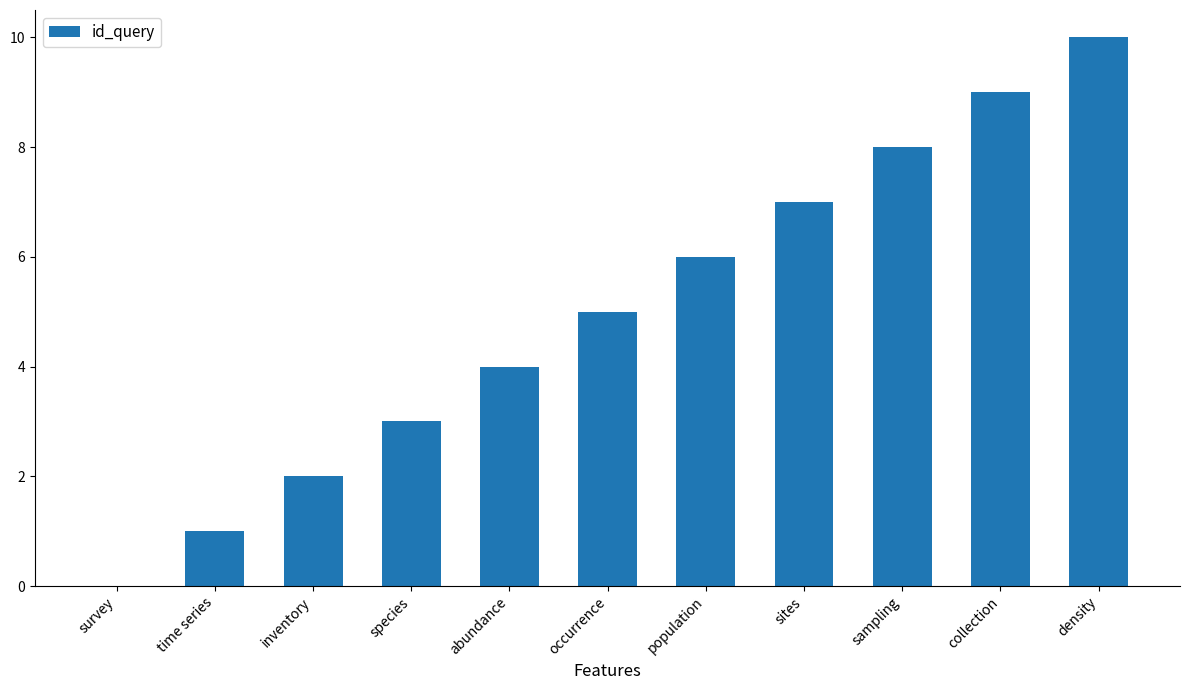

The value at survey is -5. True or false?

False